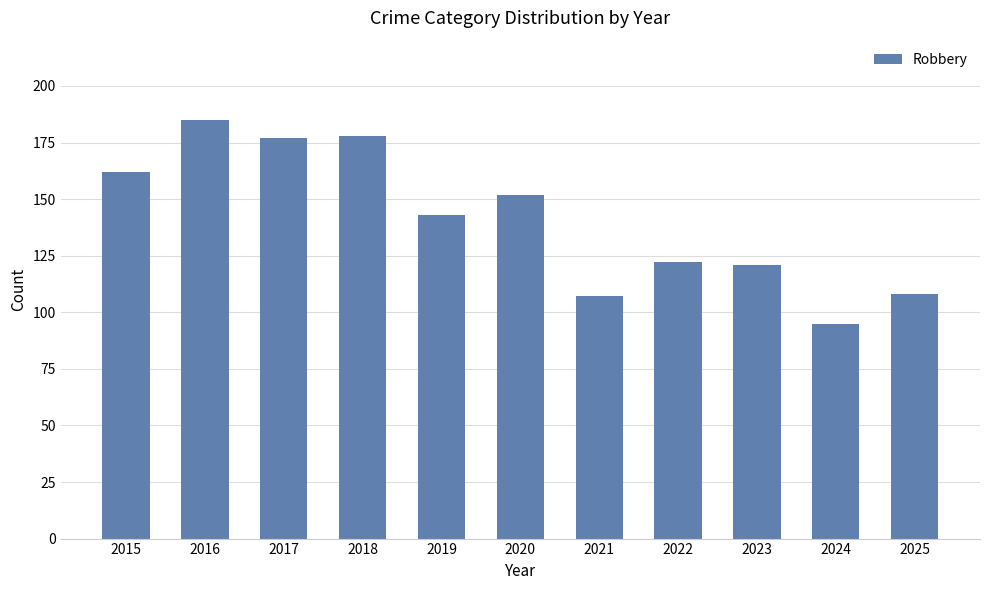

What is the average value?

141